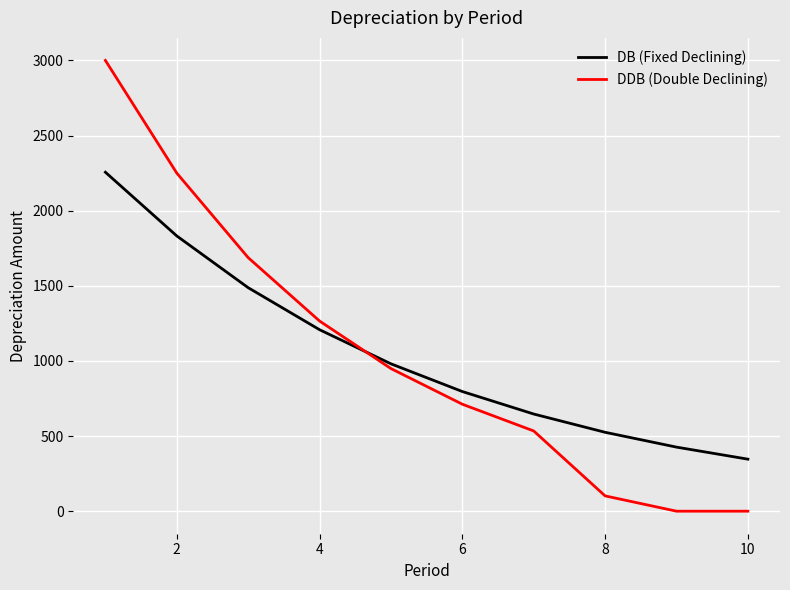

At how many categories does at least one series exceed 1212?

4